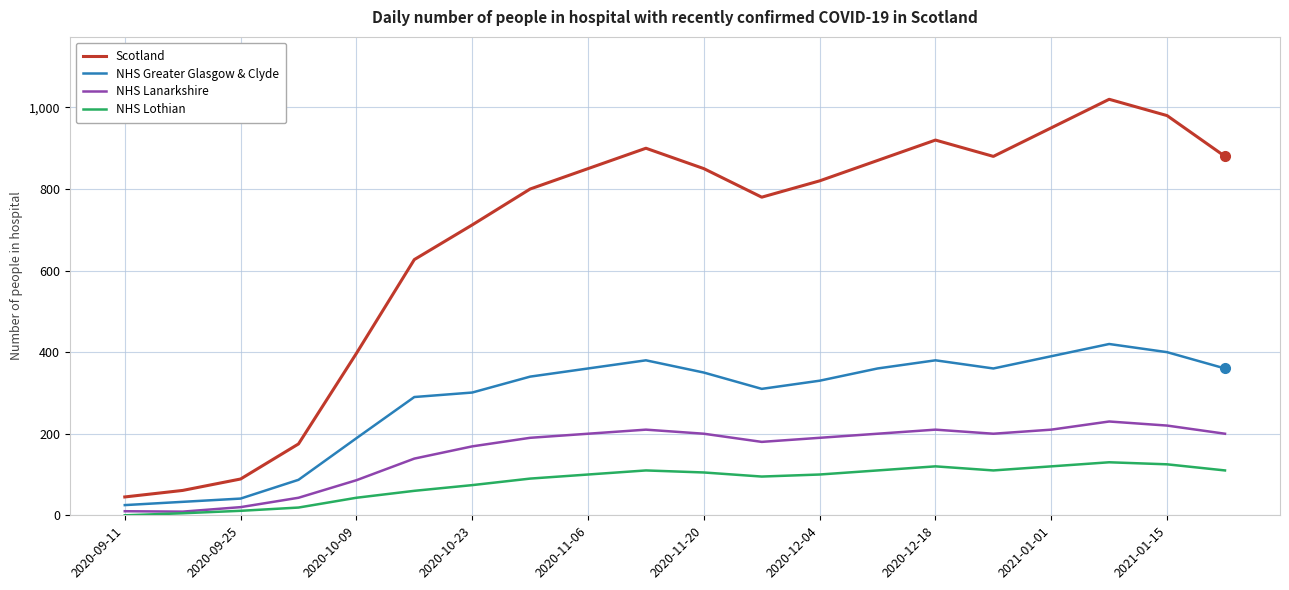

Rank the series by their maximum value, from highest to lowest.

Scotland, NHS Greater Glasgow & Clyde, NHS Lanarkshire, NHS Lothian